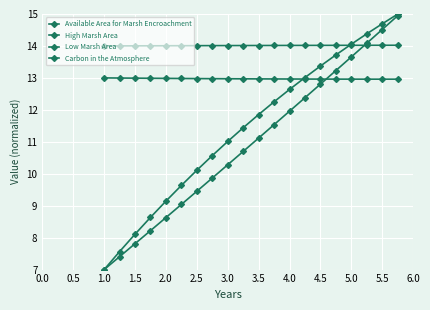

How many times do Available Area for Marsh Encroachment and High Marsh Area cross each other?

1